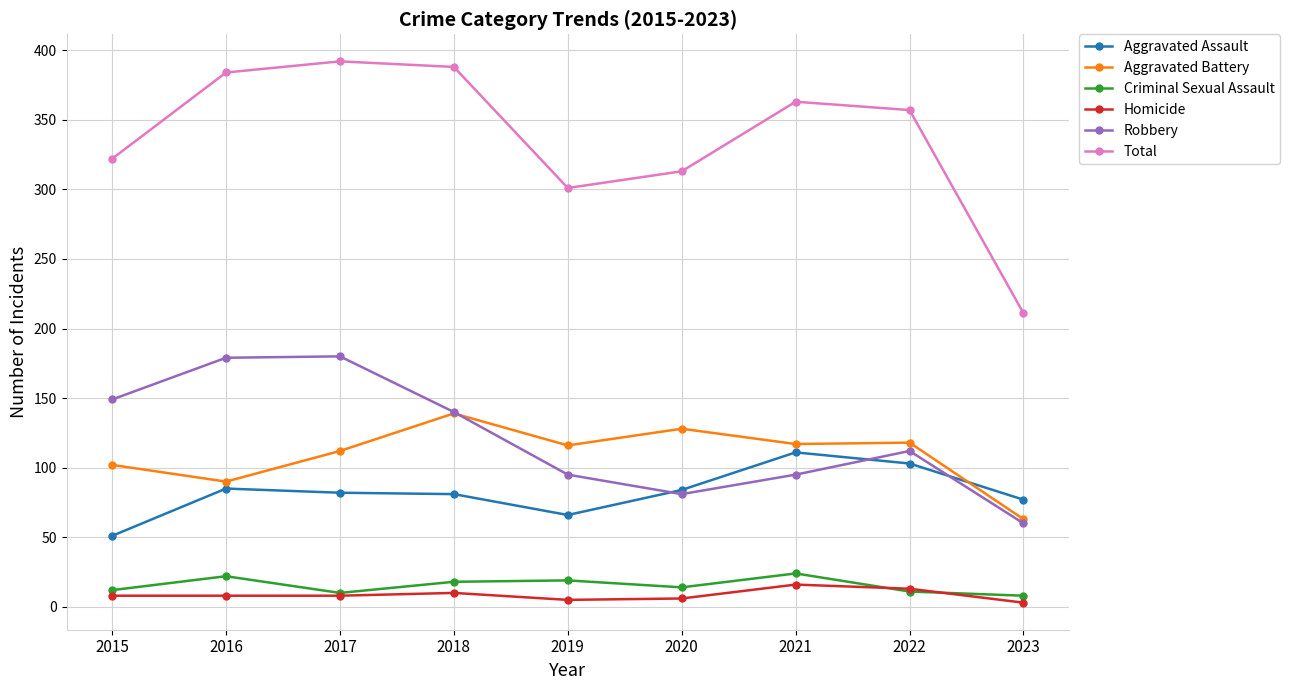

What is the spread (max minus min) of values at 2017?

384